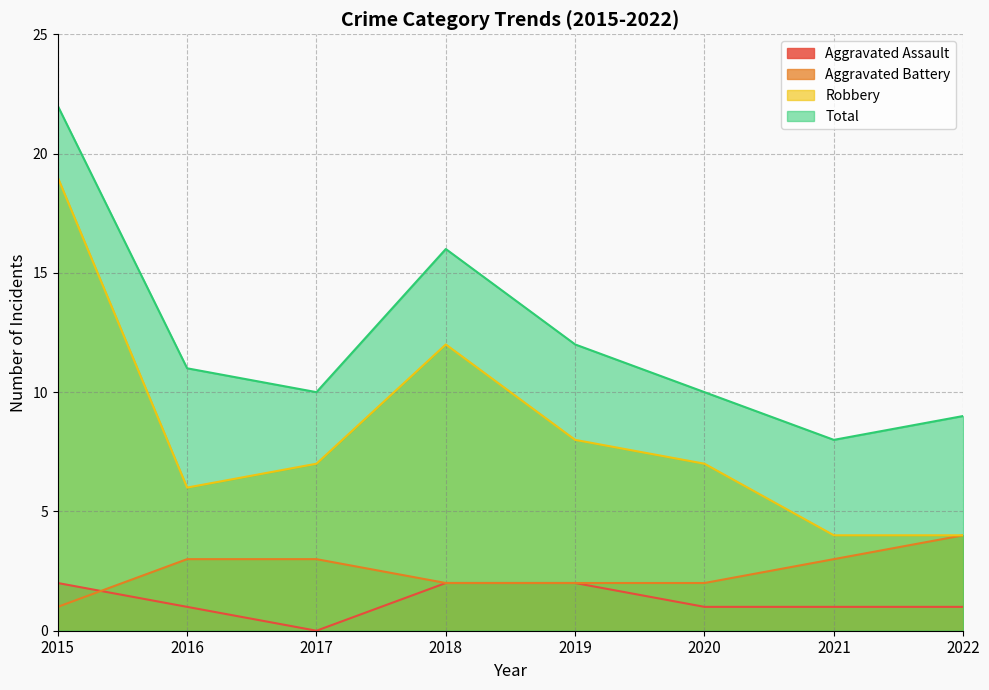

True or false: Total and Aggravated Assault cross at least once.

False